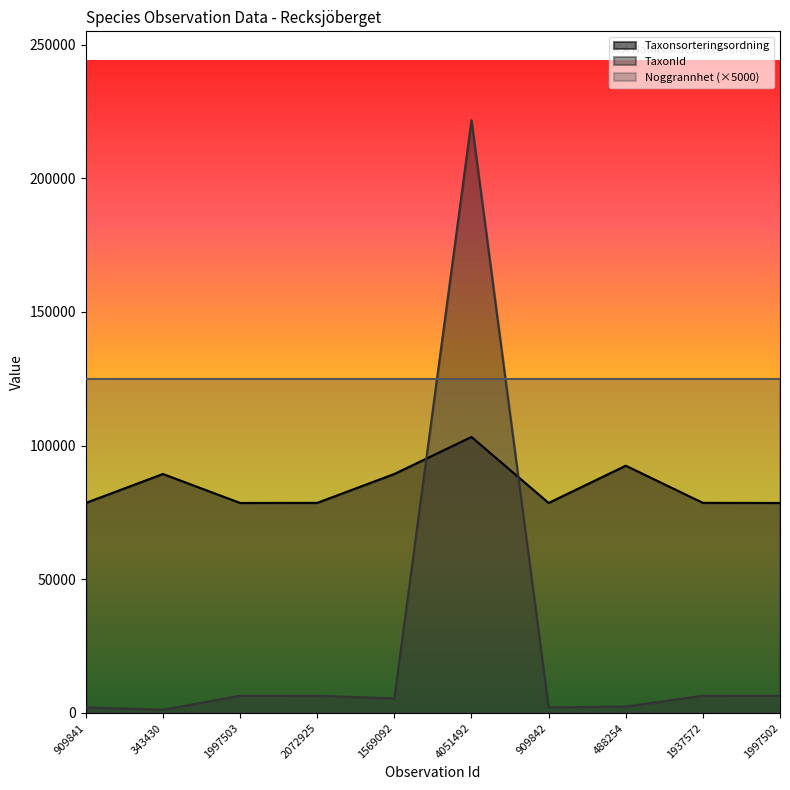

What is the sum of all TaxonId values?

260777